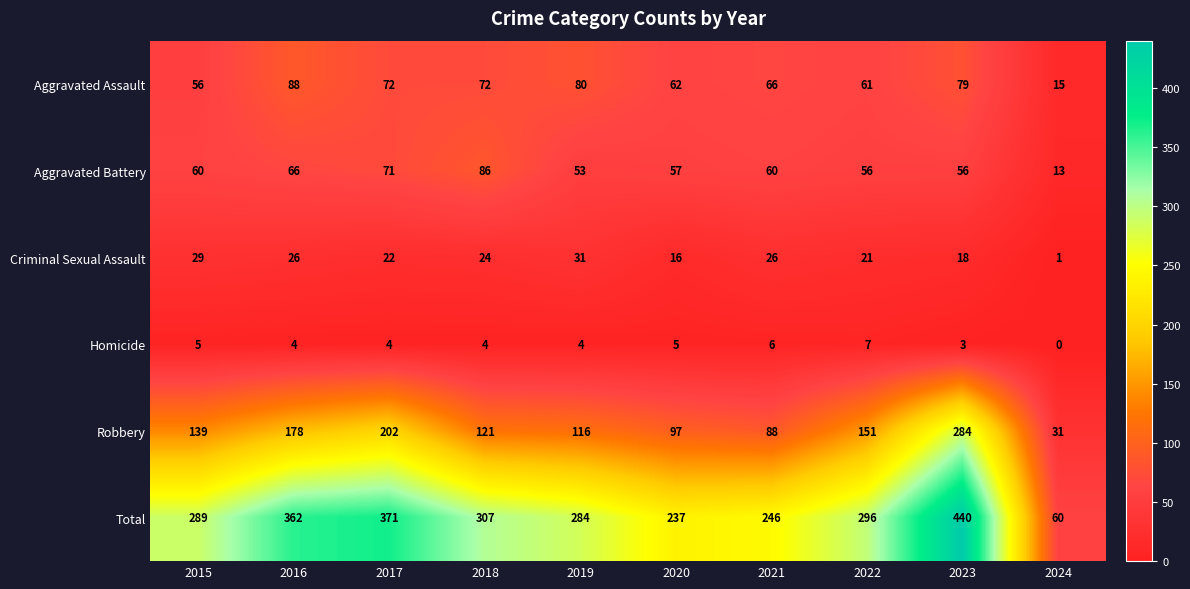

At how many categories does at least one series exceed 263?

7